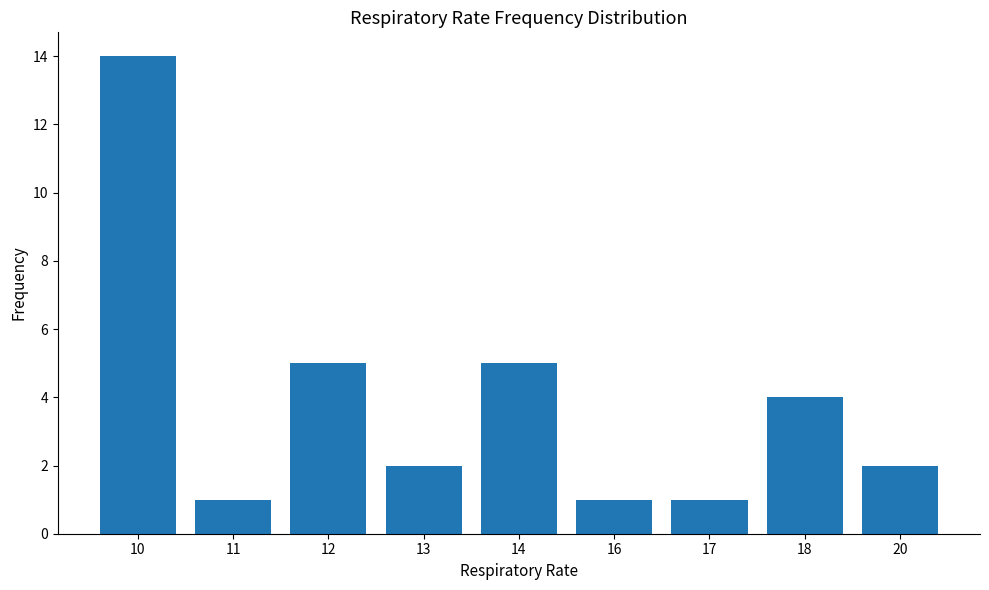

What is the greatest value displayed?

14